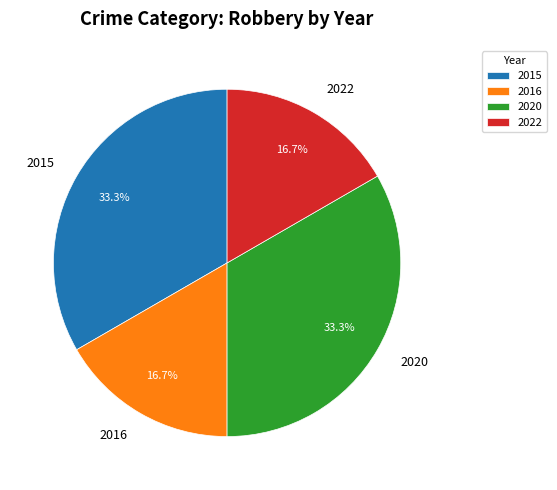

Is there a majority slice in this chart?

No